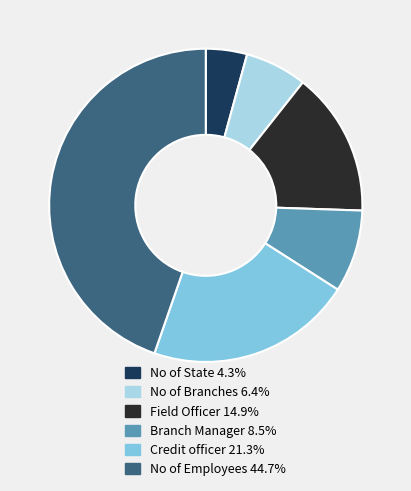

Combined, do Branch Manager 8.5% and No of State 4.3% account for over 50%?

No